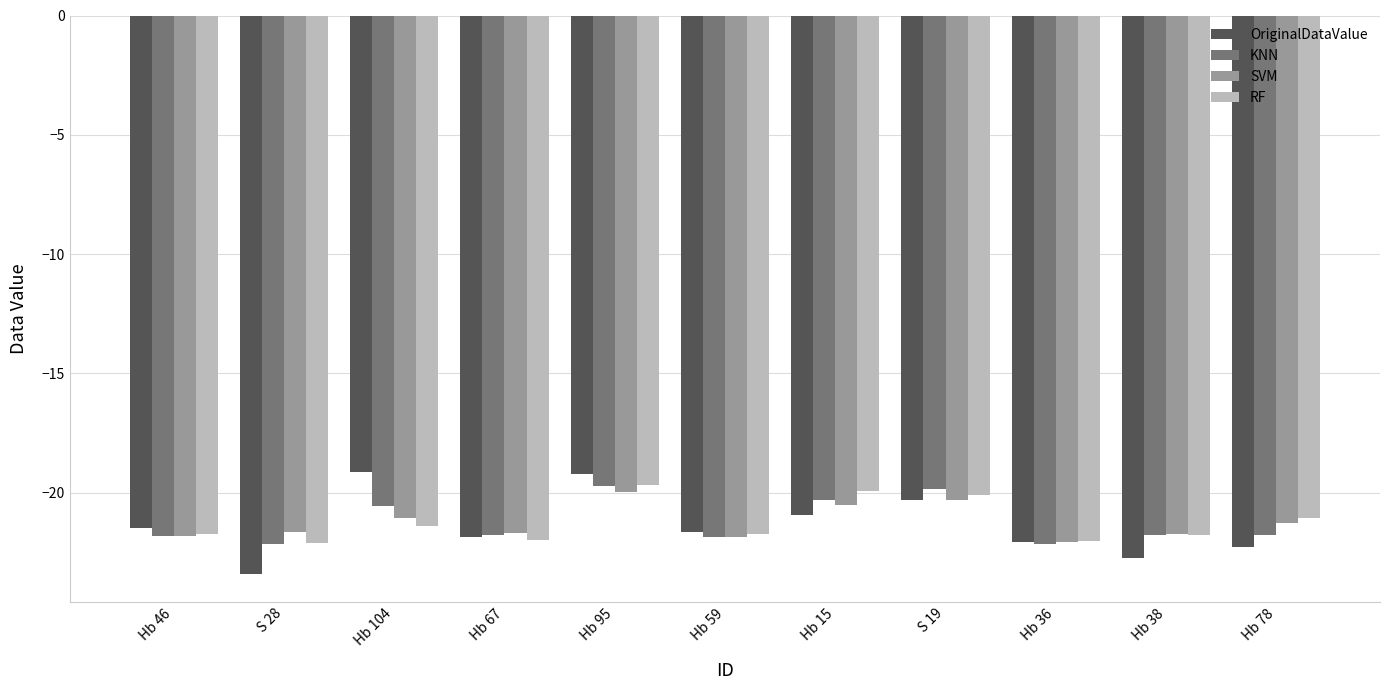

What is the value of the KNN bar at the 9th from the left?

-22.2